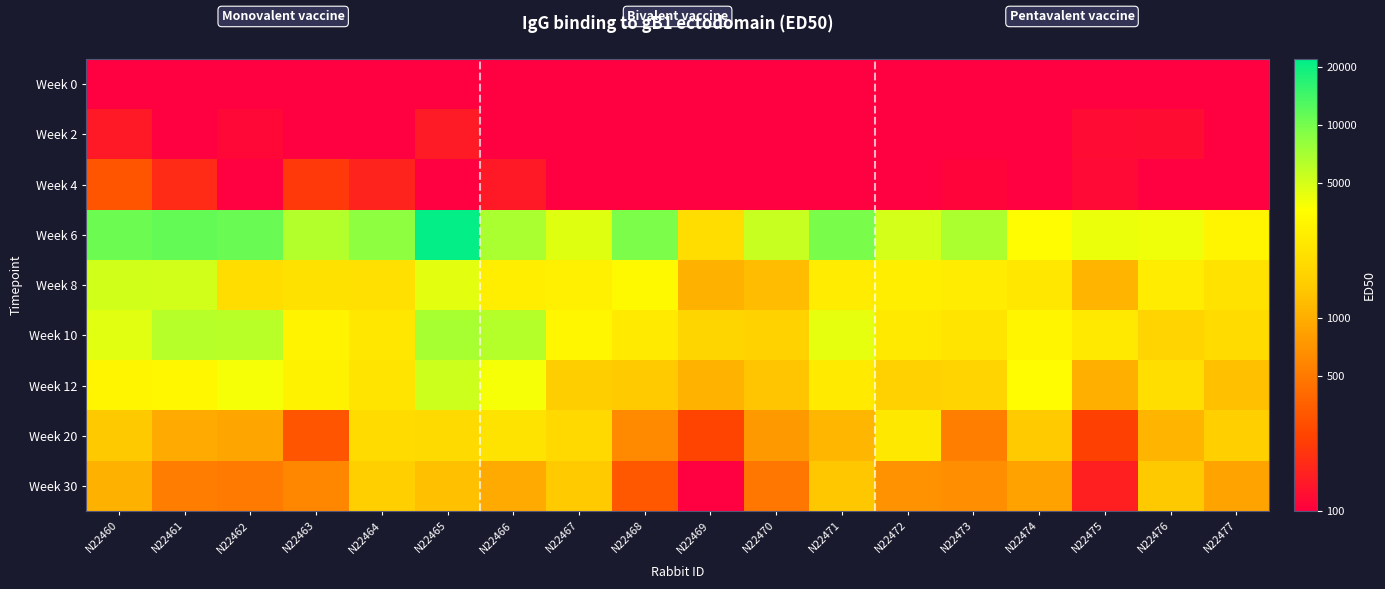

At how many categories does at least one series exceed 3?

18